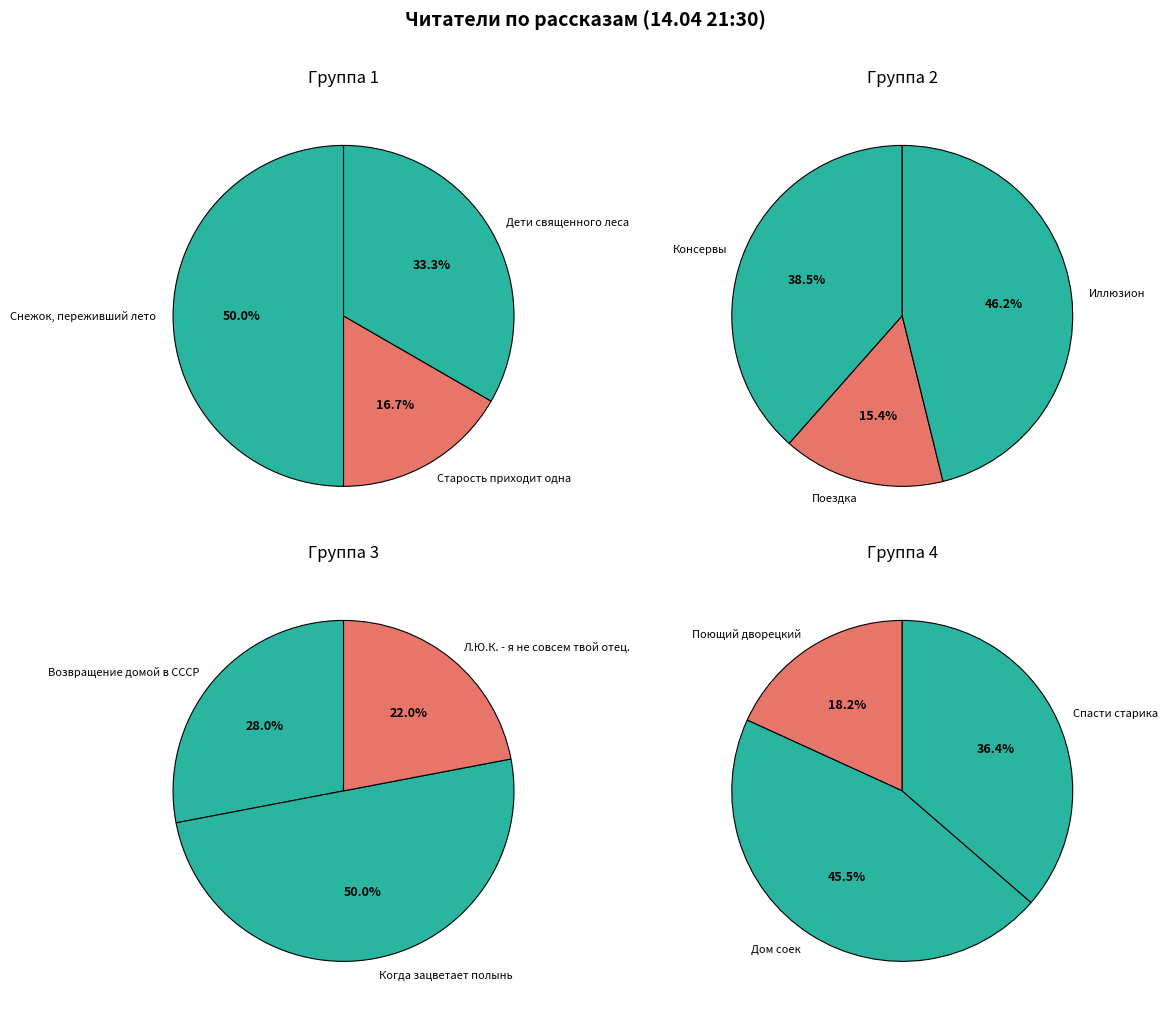

How many segments does this pie chart have?

12